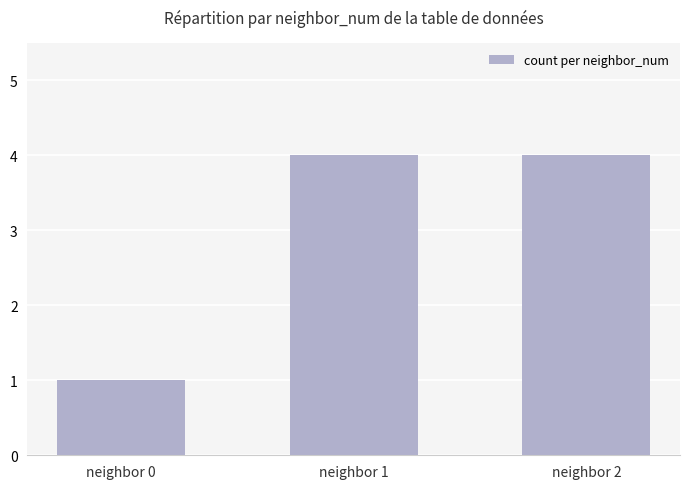

Reading left to right, transcribe all the data shown in this chart.

neighbor 0=1	neighbor 1=4	neighbor 2=4